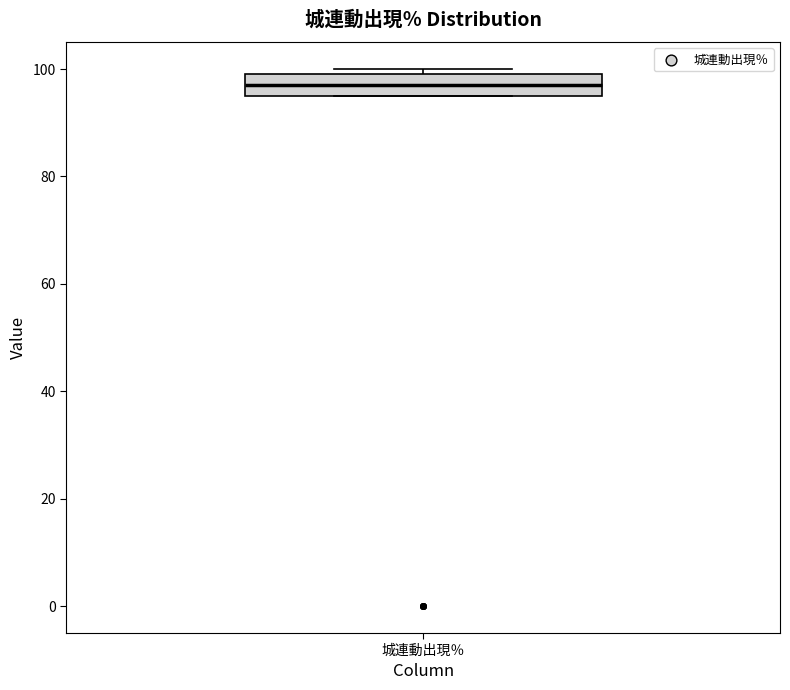

Transcribe this box plot: give where the median line is, the range the box spans, and where the two whiskers end, as read against the y-axis. The values are not printed on the chart, so give them approximately, as read against the axis.

median 98, box 96 to 100, whiskers 96 to 100 (just above the box's upper edge)